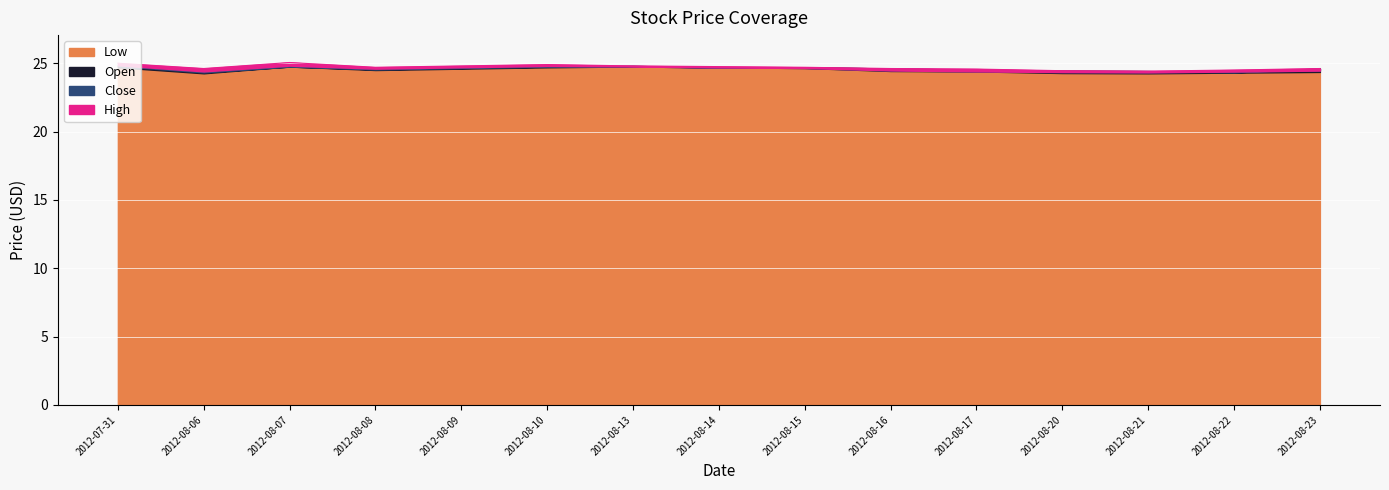

What value does the High series have at 2012-08?

24.6